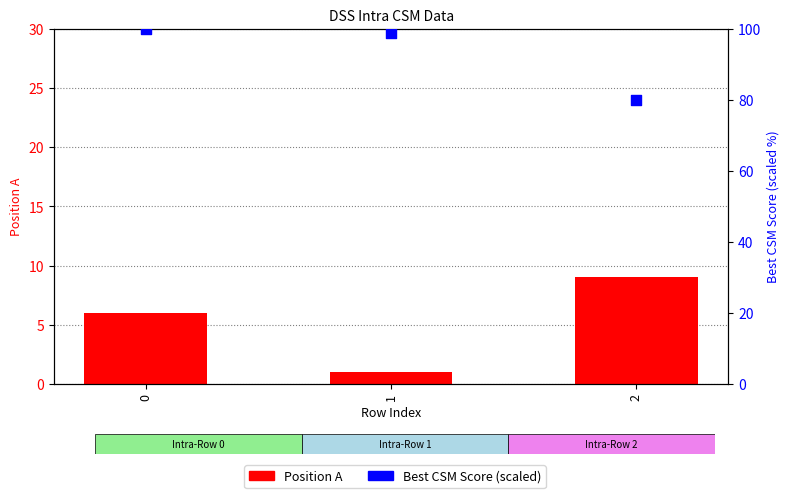

Which series reaches the minimum Y coordinate?

Position A